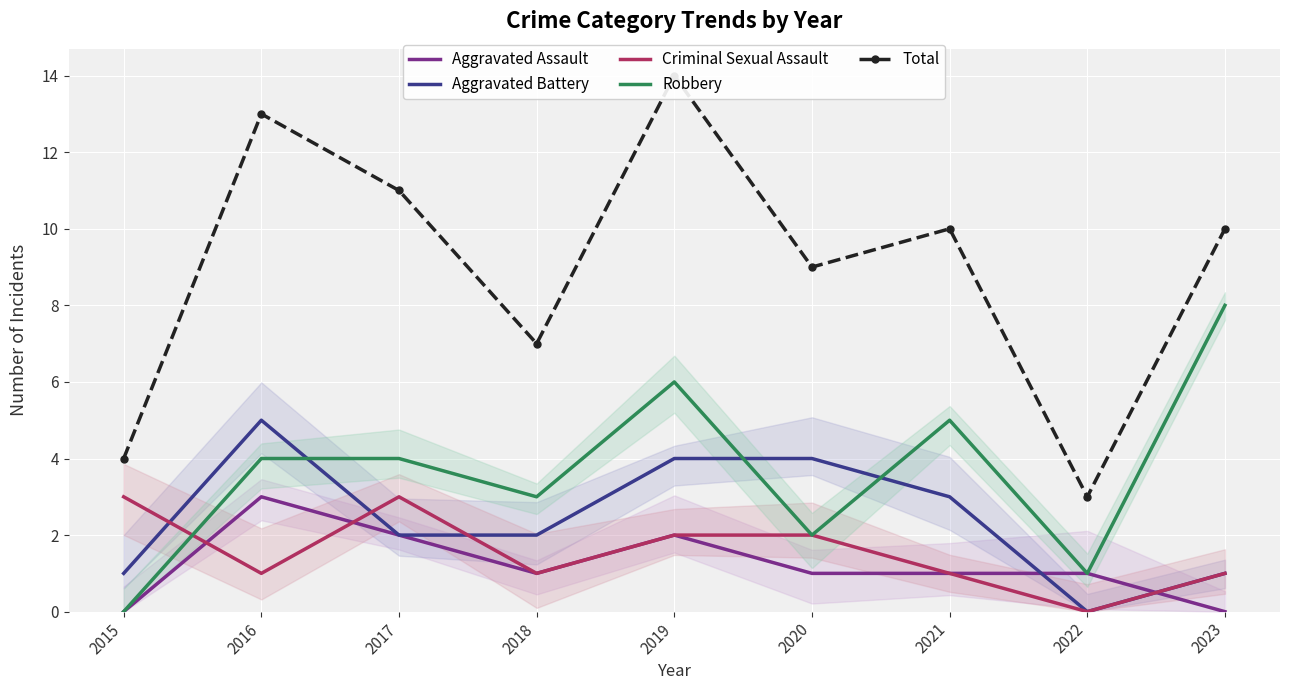

The value of Criminal Sexual Assault at 2023 is 1. True or false?

True